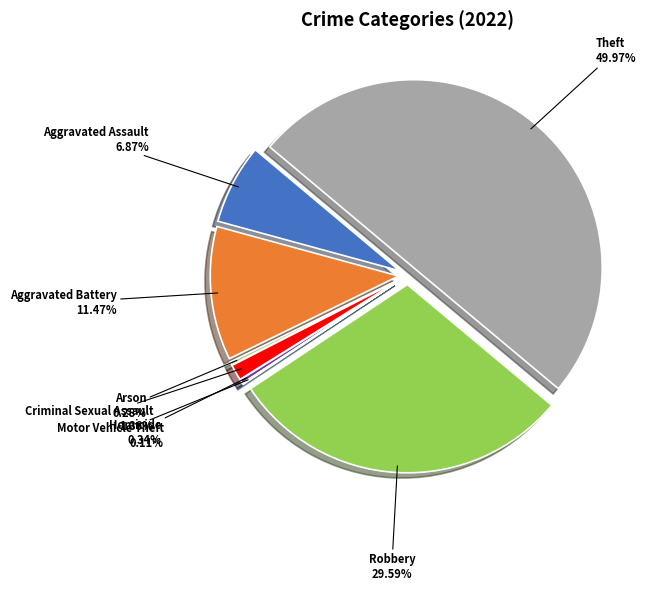

To the nearest percent, what is the average slice percentage?

12%